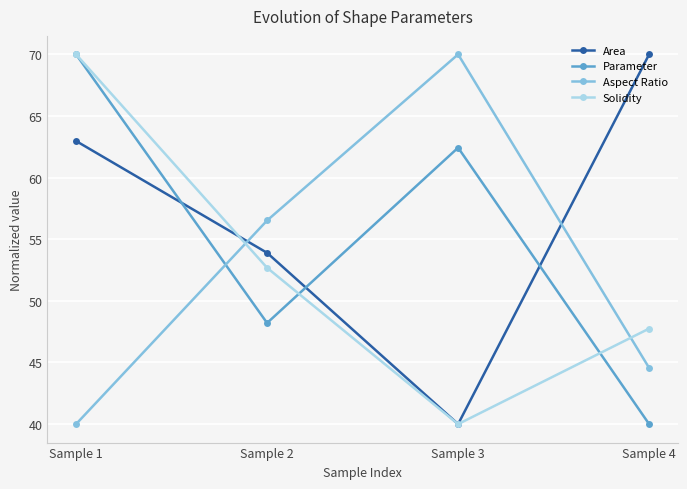

Which category has the highest value in the Solidity series?

Sample 1